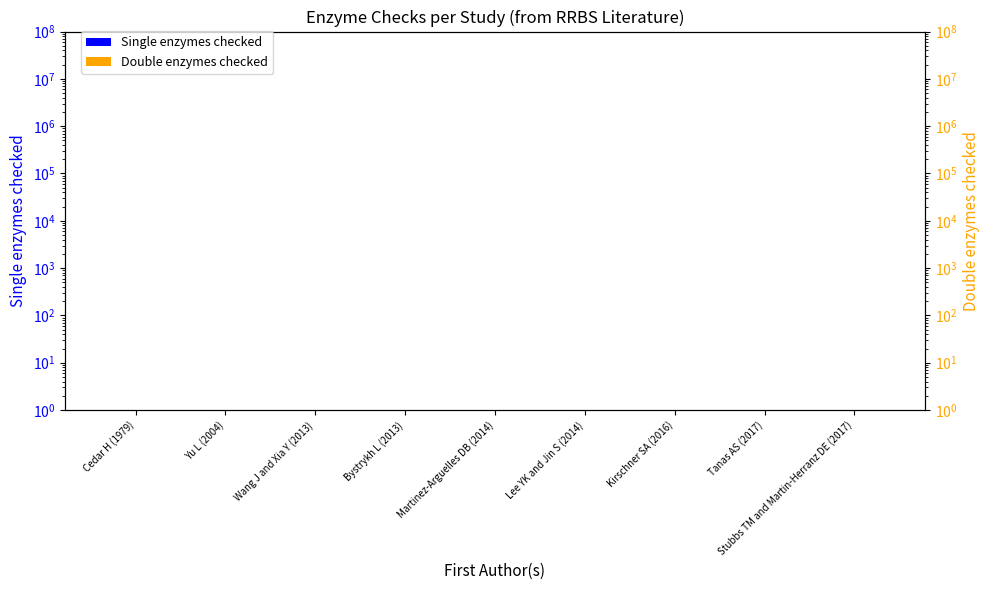

Which category has the lowest value in the Single enzymes checked series?

Cedar H (1979)